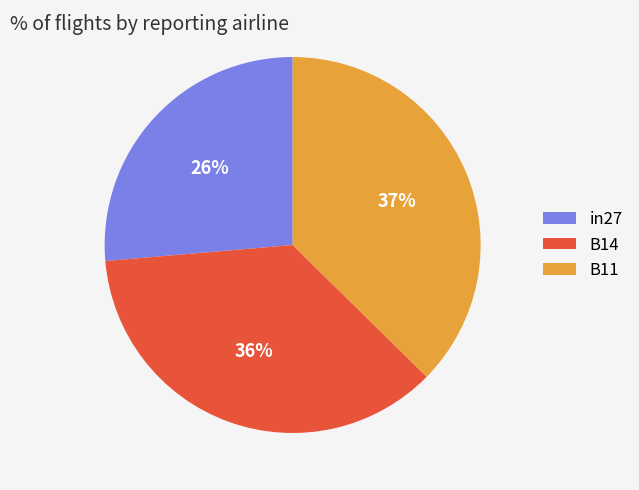

How many slices are in this pie chart?

3